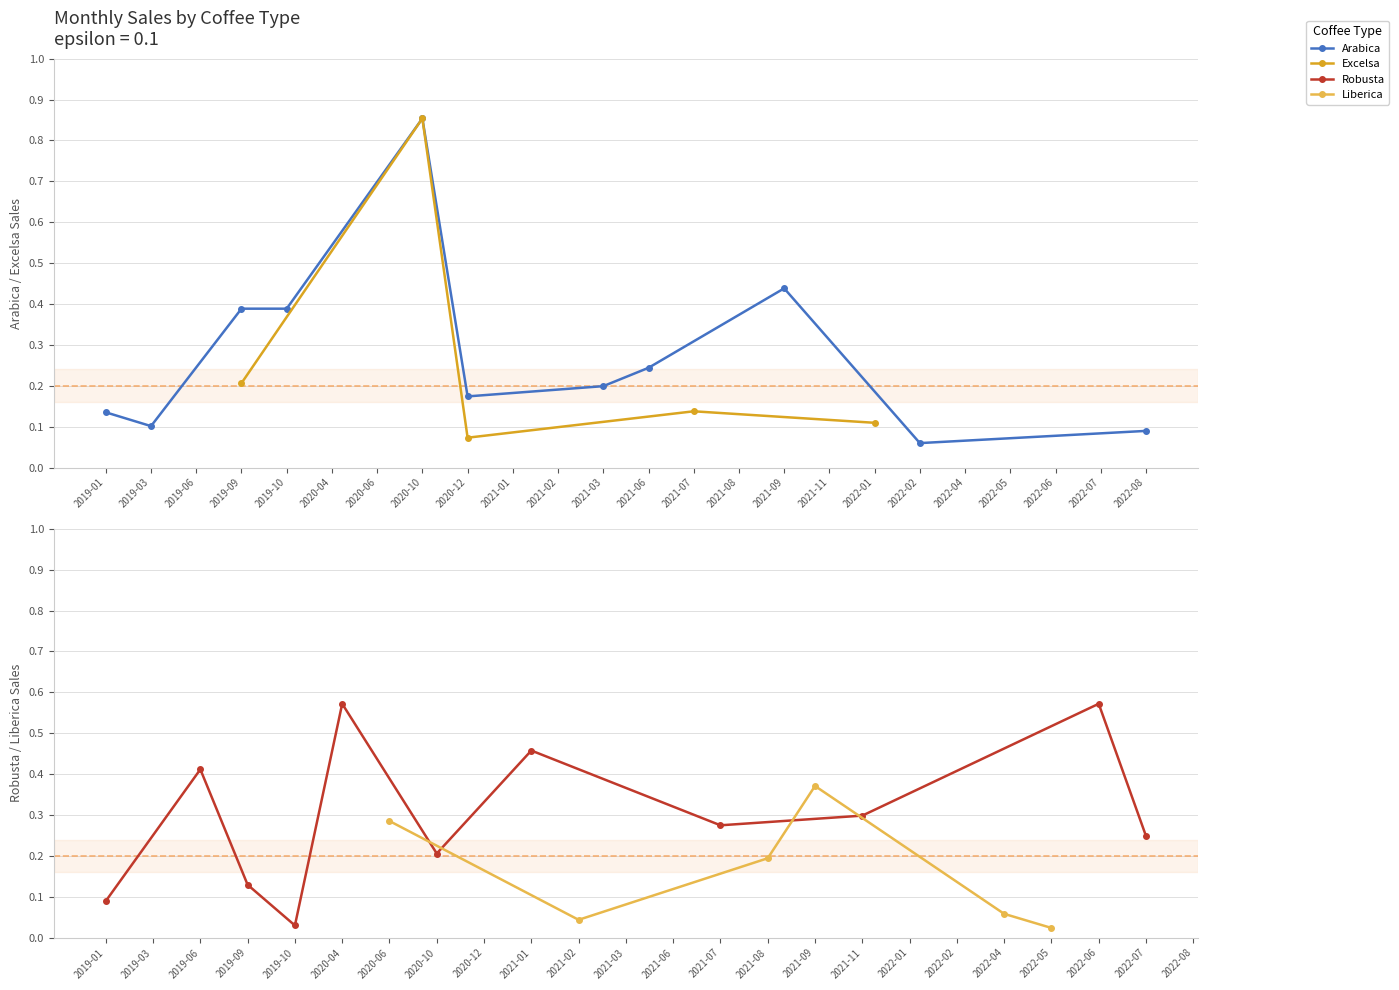

After their last crossing, which series has the higher values: Robusta or Liberica?

Robusta